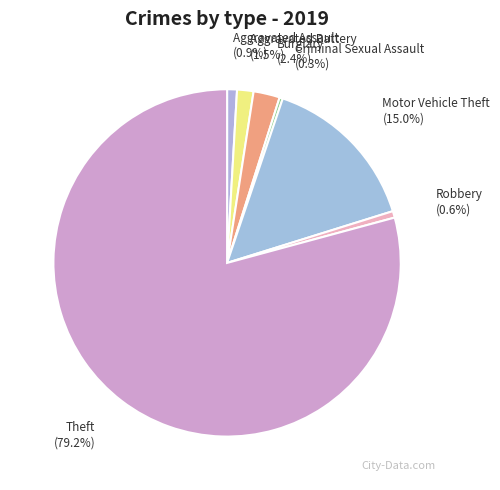

Between Aggravated Battery and Robbery, which is larger?

Aggravated Battery